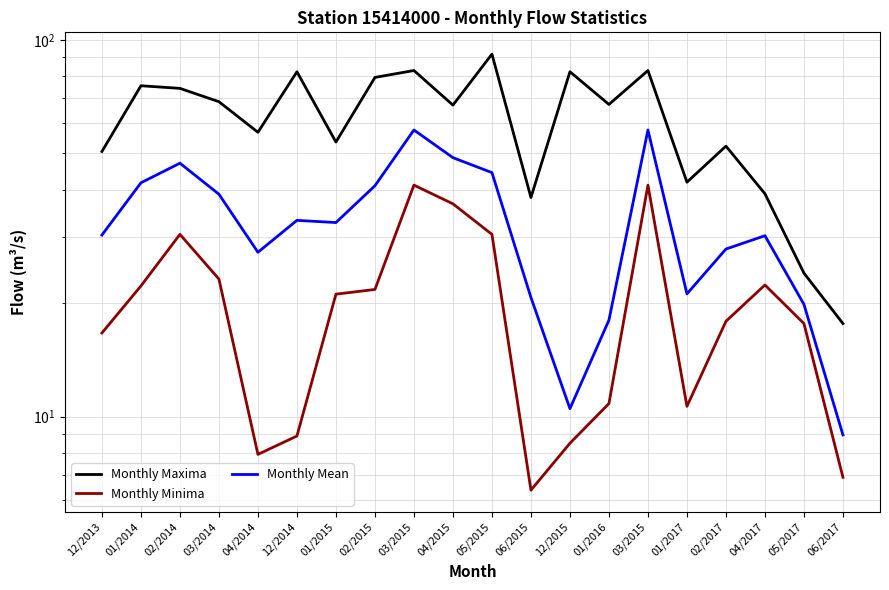

What is the minimum value for Monthly Mean?

8.9